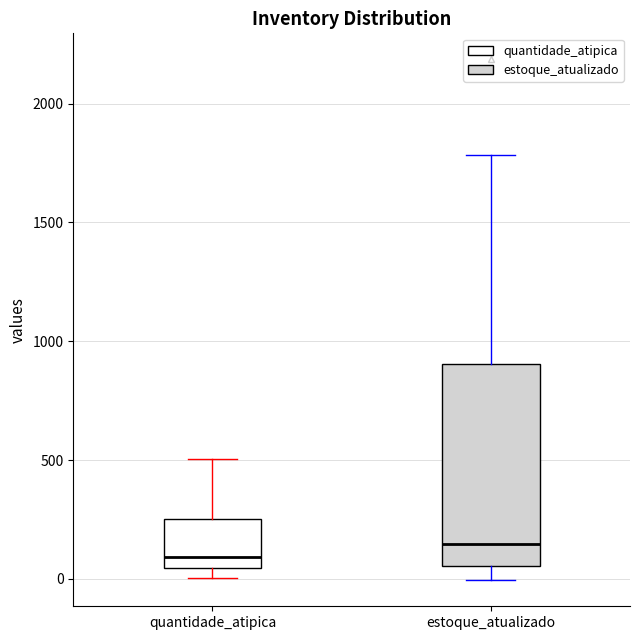

Which box has the lowest median line?

quantidade_atipica